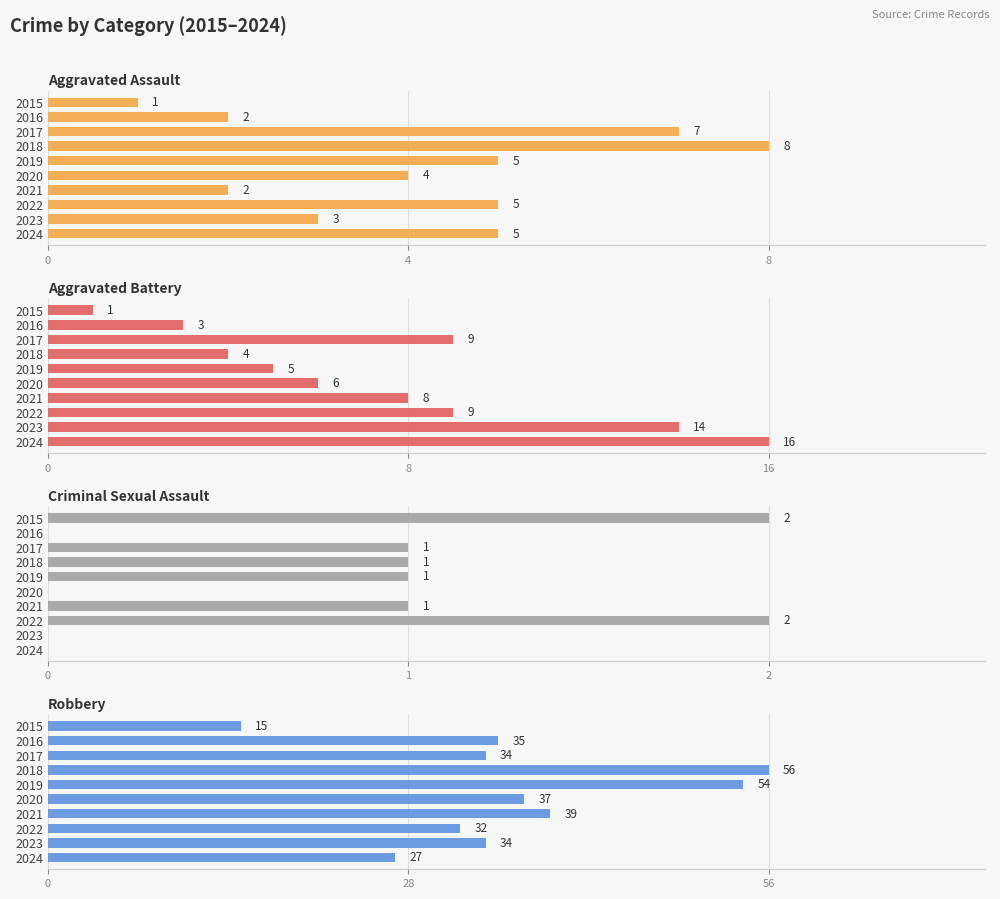

What is the label of the 4th bar from the right?

6